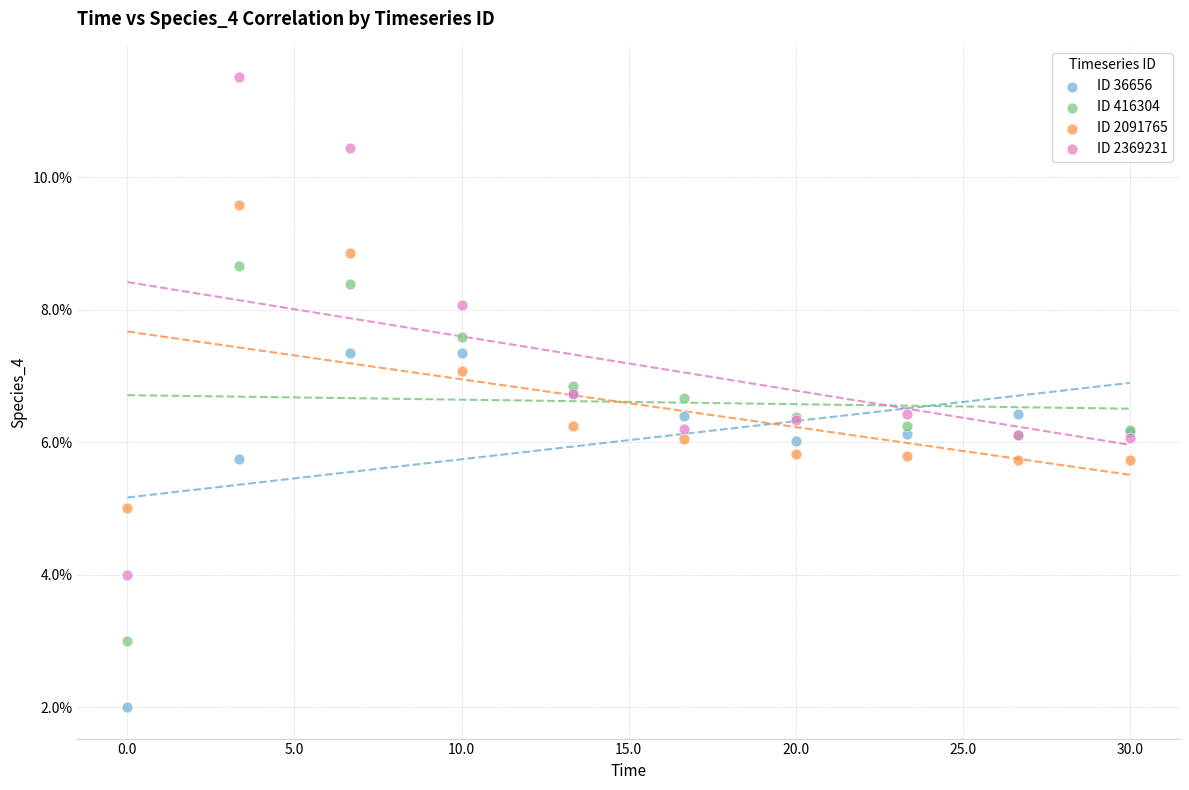

Which series reaches the maximum Y coordinate?

ID 2369231